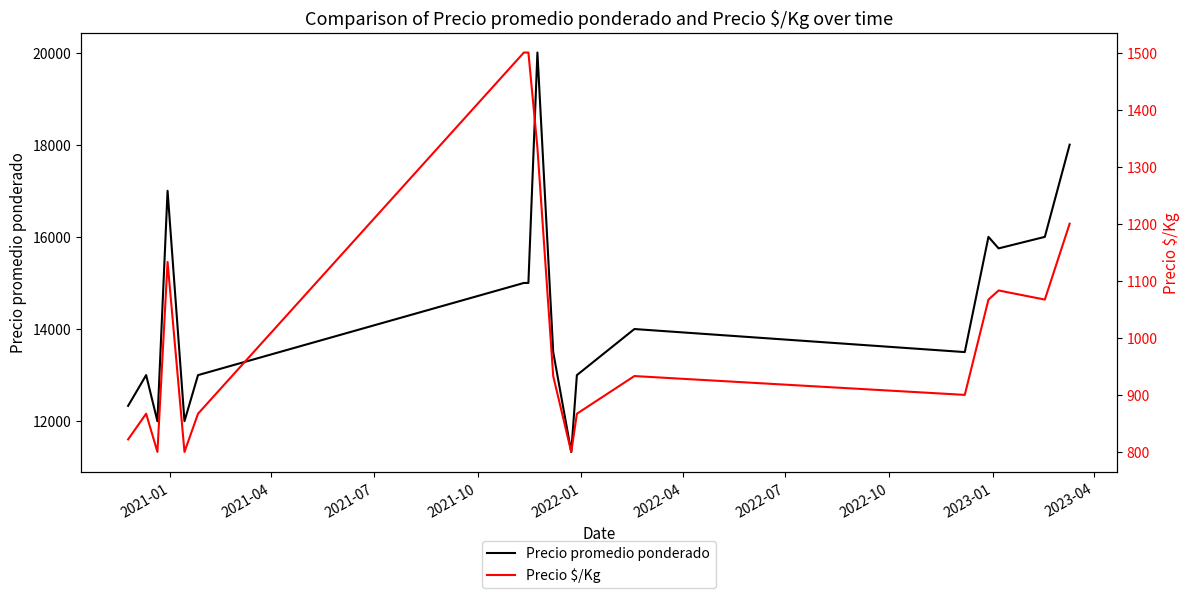

What is the minimum value for Precio promedio ponderado?

11333